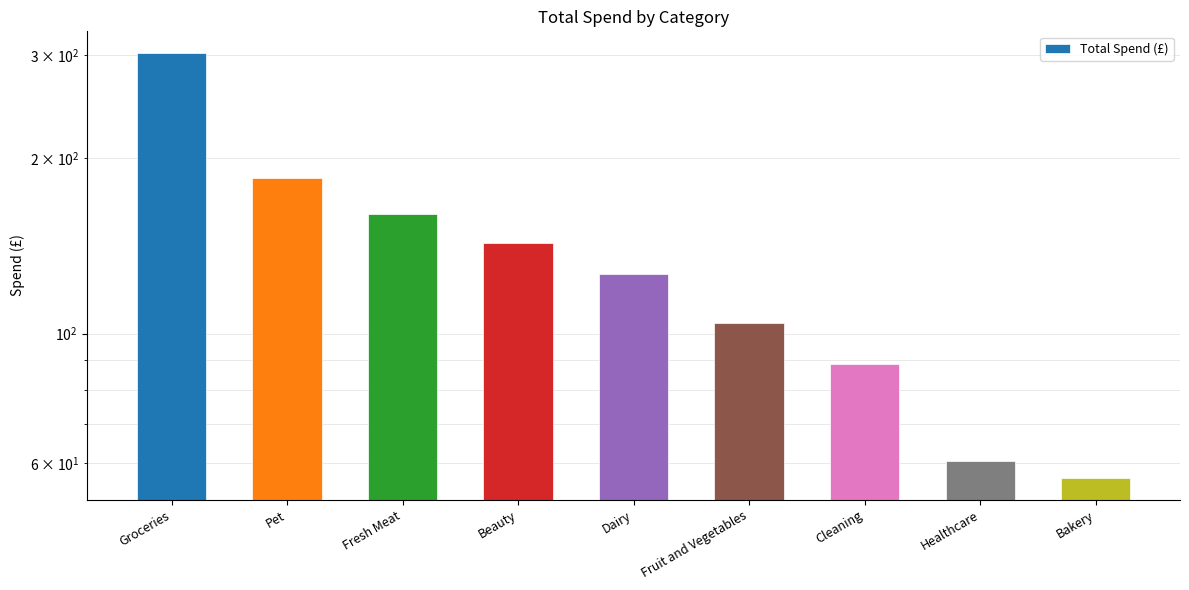

How many bars are there in total?

9